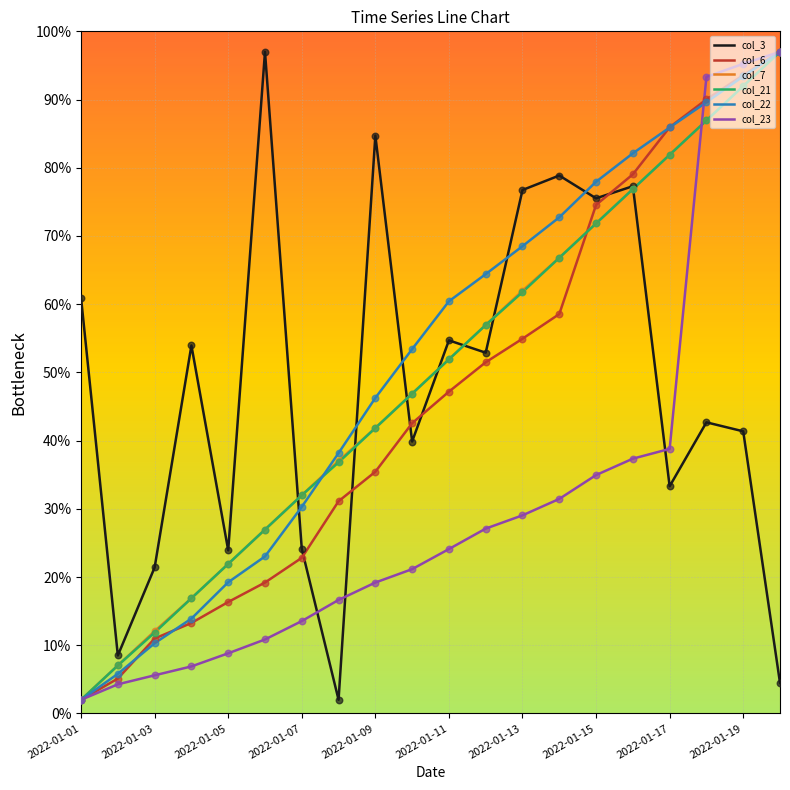

What is the smallest value displayed?

2.0